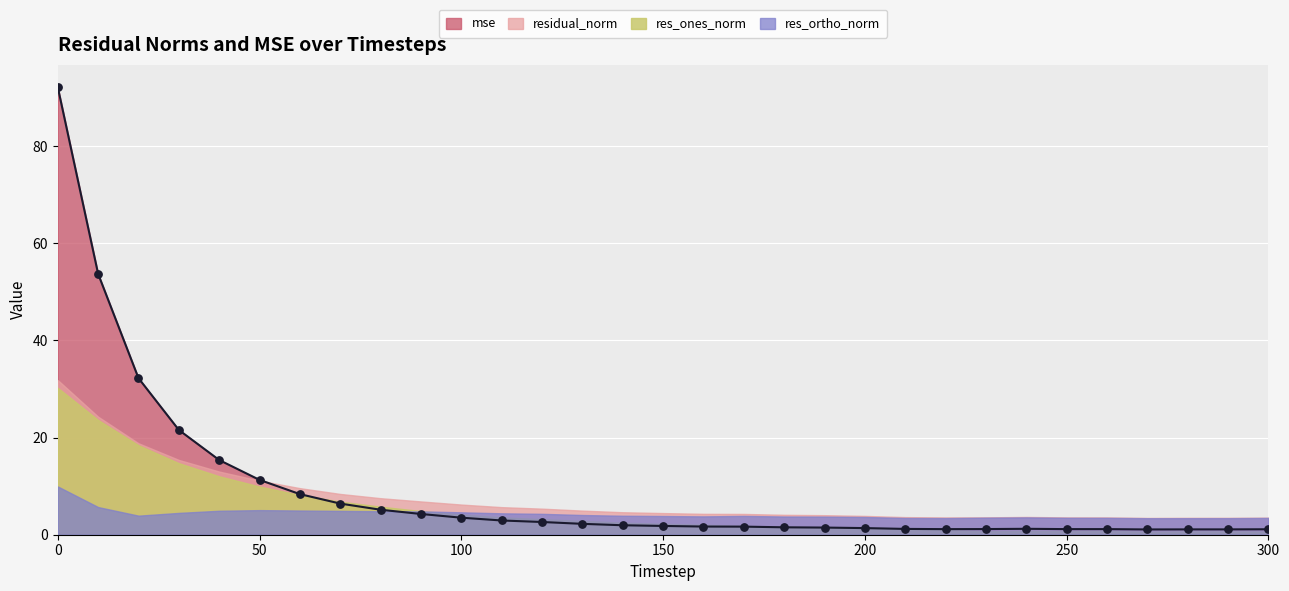

Which series reaches the maximum Y coordinate?

mse